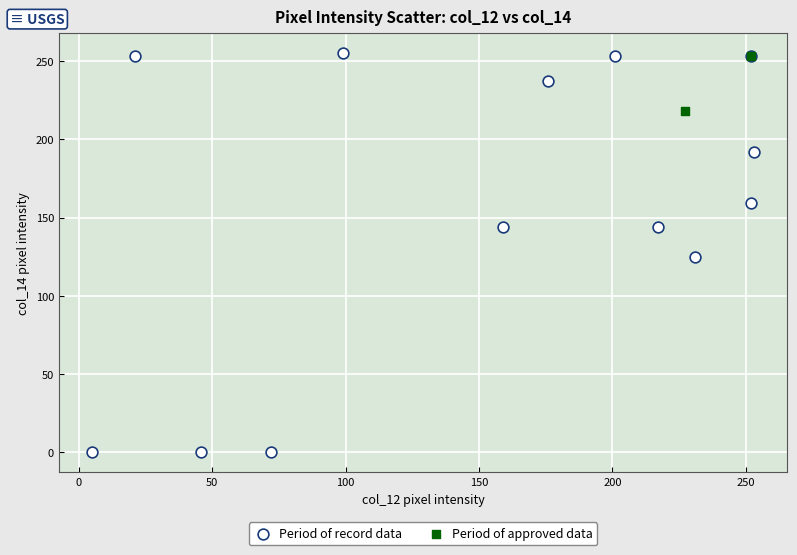

What are all the series names shown in the legend?

Period of record data, Period of approved data